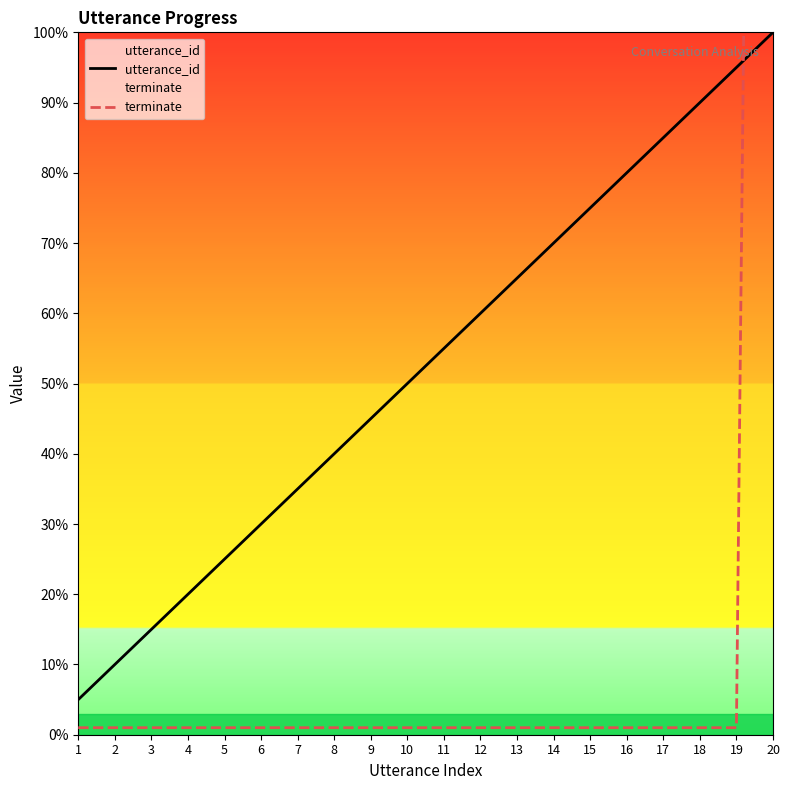

How many categories are shown in the chart?

20